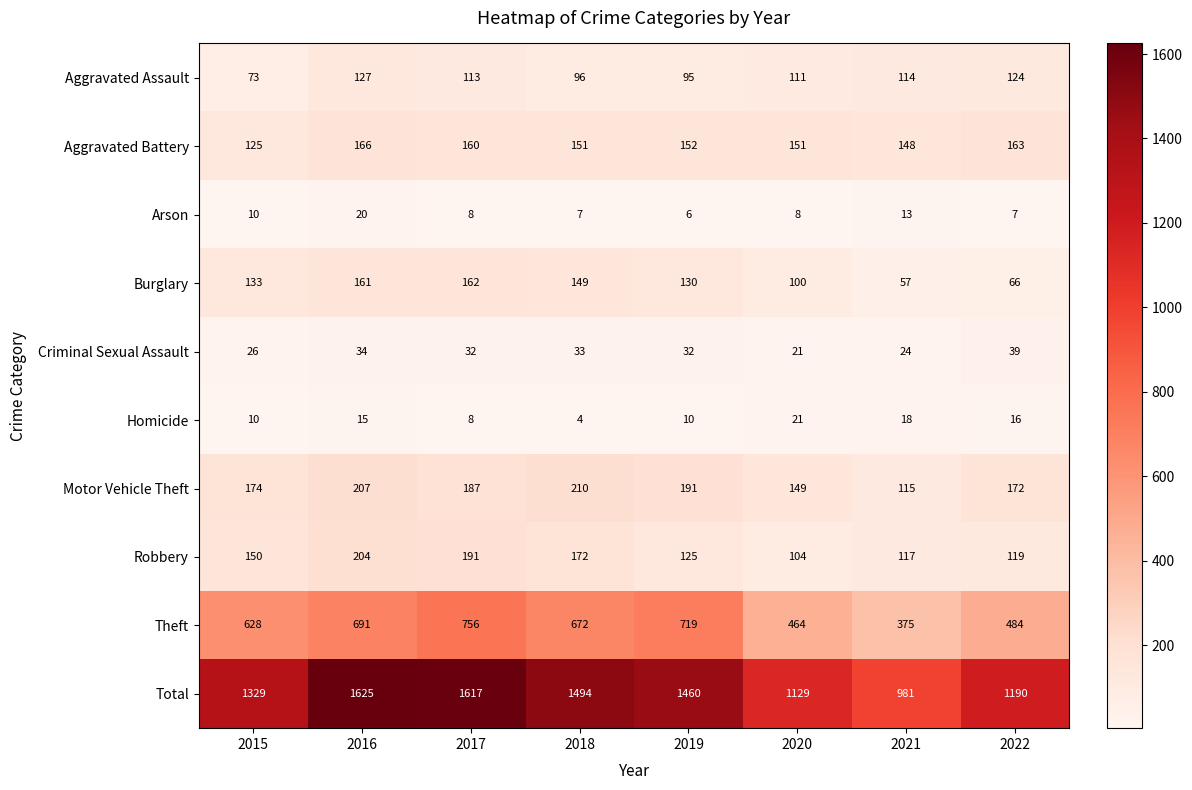

At which label is Theft closest to 565?

2015